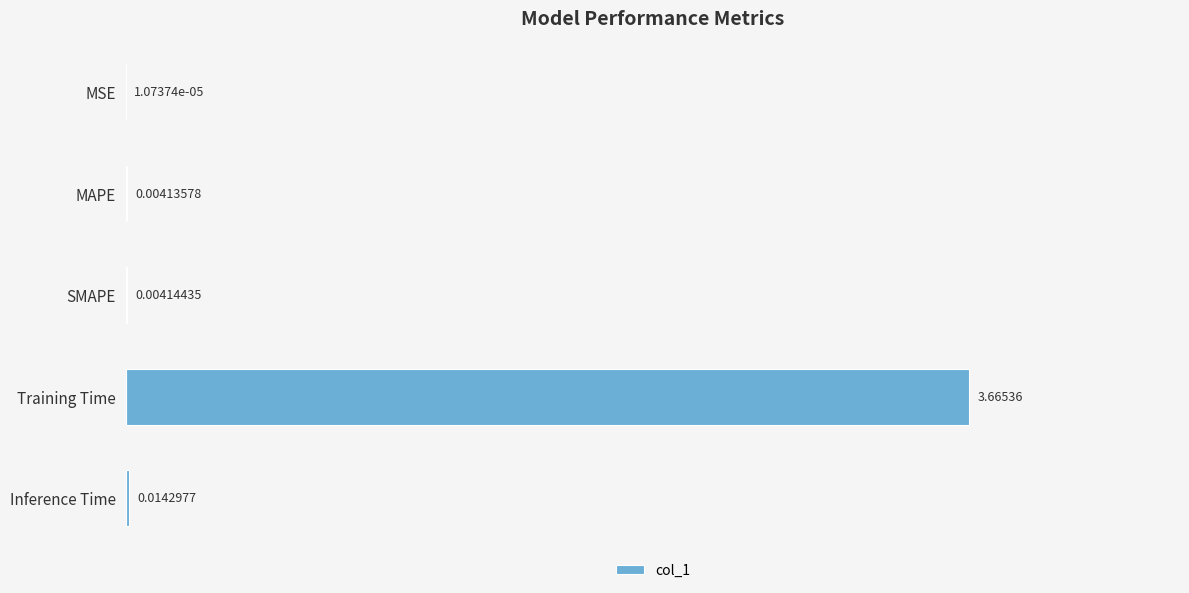

At which label does col_1 reach its peak?

Training Time